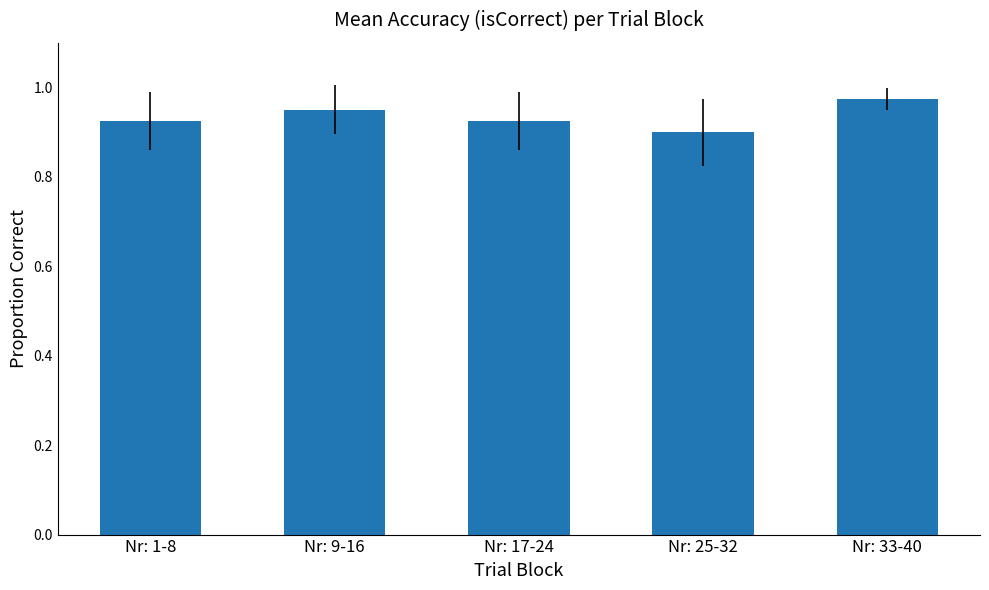

Which category has the highest value across all series?

Nr: 33-40